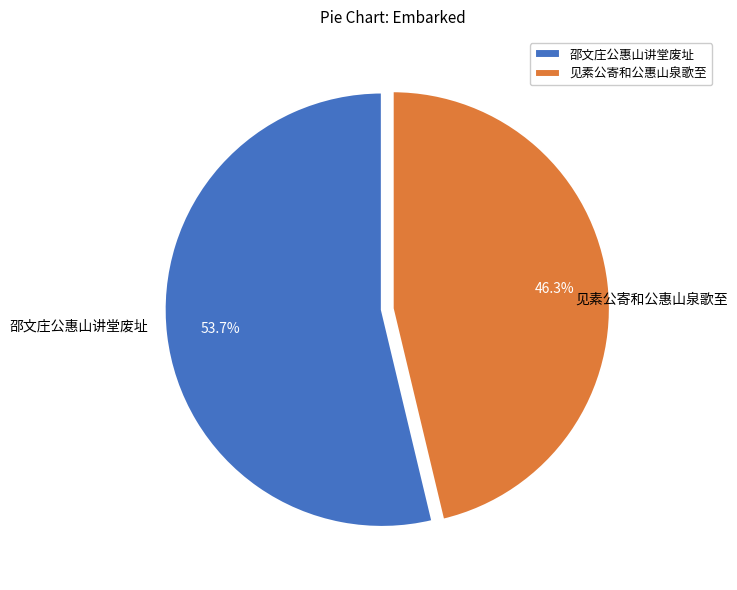

What percentage is the 邵文庄公惠山讲堂废址 slice, to the nearest percent?

54%